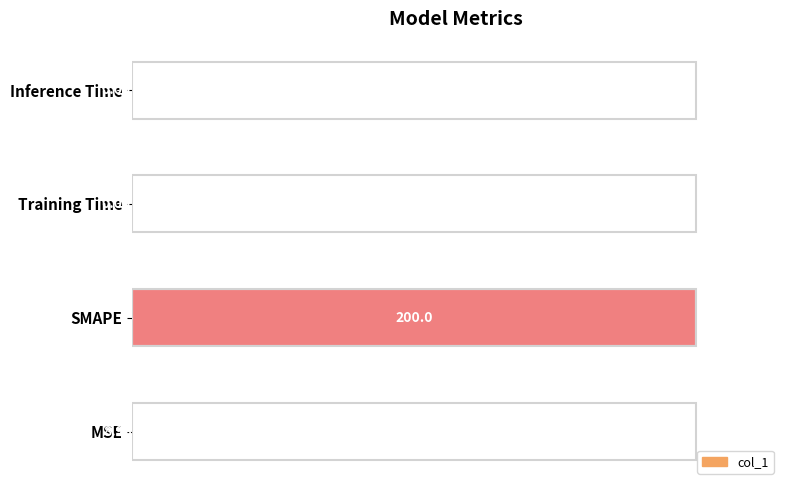

What is the sum of the values at SMAPE and MSE?

1.0